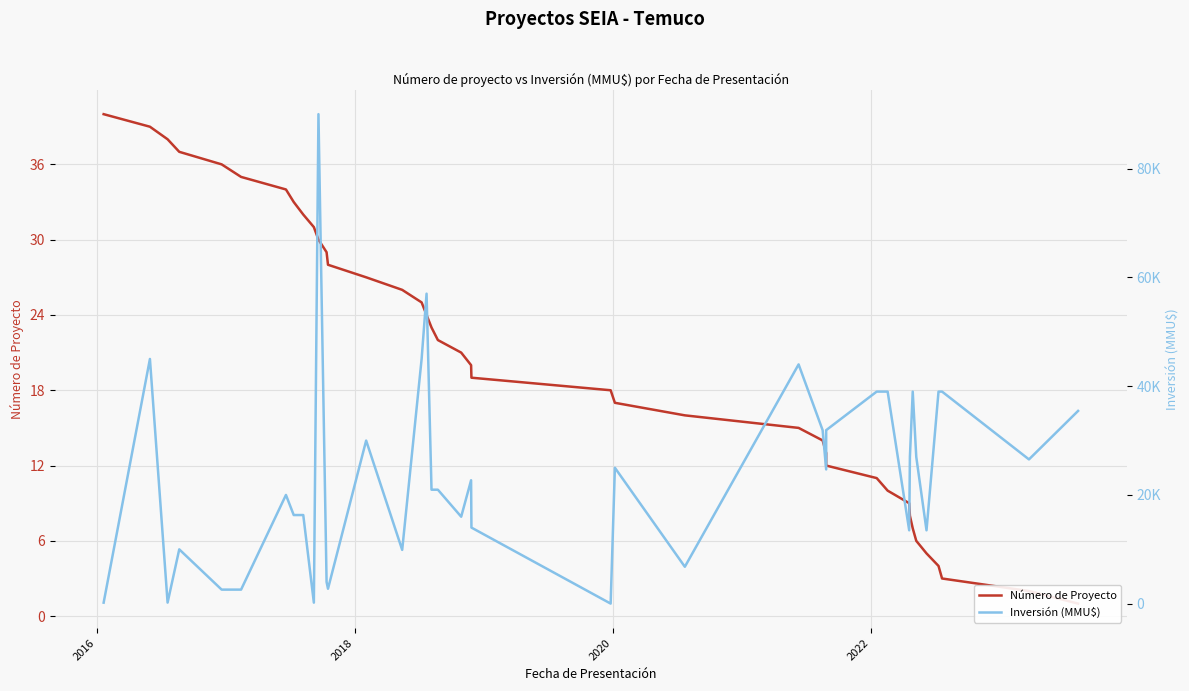

Reading left to right, what are all the values shown in this chart?

Número de Proyecto: 40	39	38	37	36	35	34	33	32	31	30	29	28	27	26	25	24	23	22	21	20	19	18	17	16	15	14	13	12	11	10	9	8	7	6	5	4	3	2	1
Inversión (MMU$): 200	45000	210	10000	2597	2597	20000	16307	16307	200	90000	4000	2760	30000	9903	45000	57000	20966	20966	16000	22700	14000	29	25000	6800	44000	31907	24693	31907	39000	39000	13500	27000	39000	27000	13500	39000	39000	26535	35447